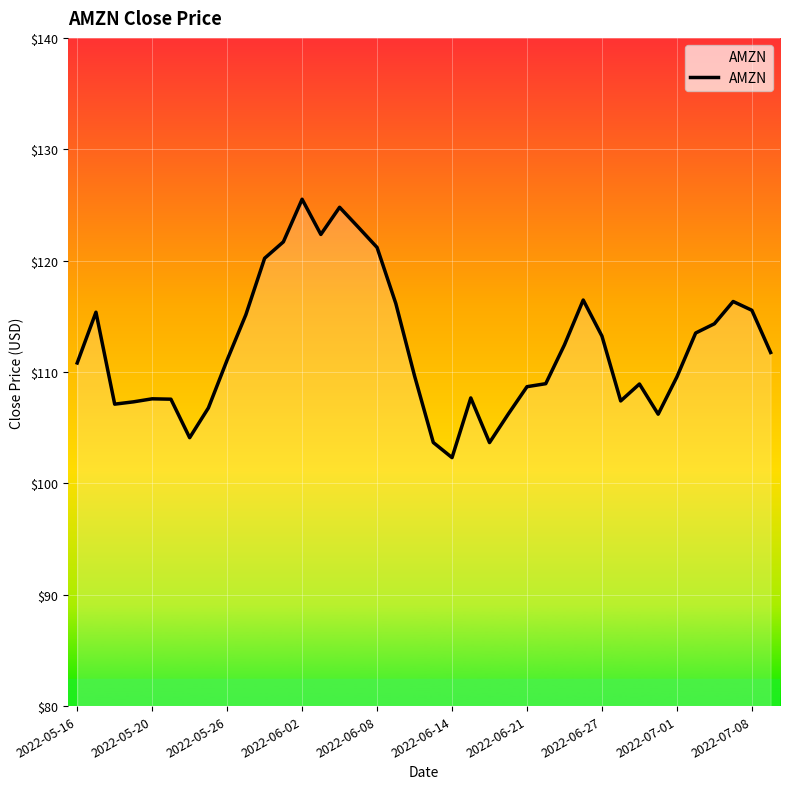

What is the greatest value displayed?

125.5